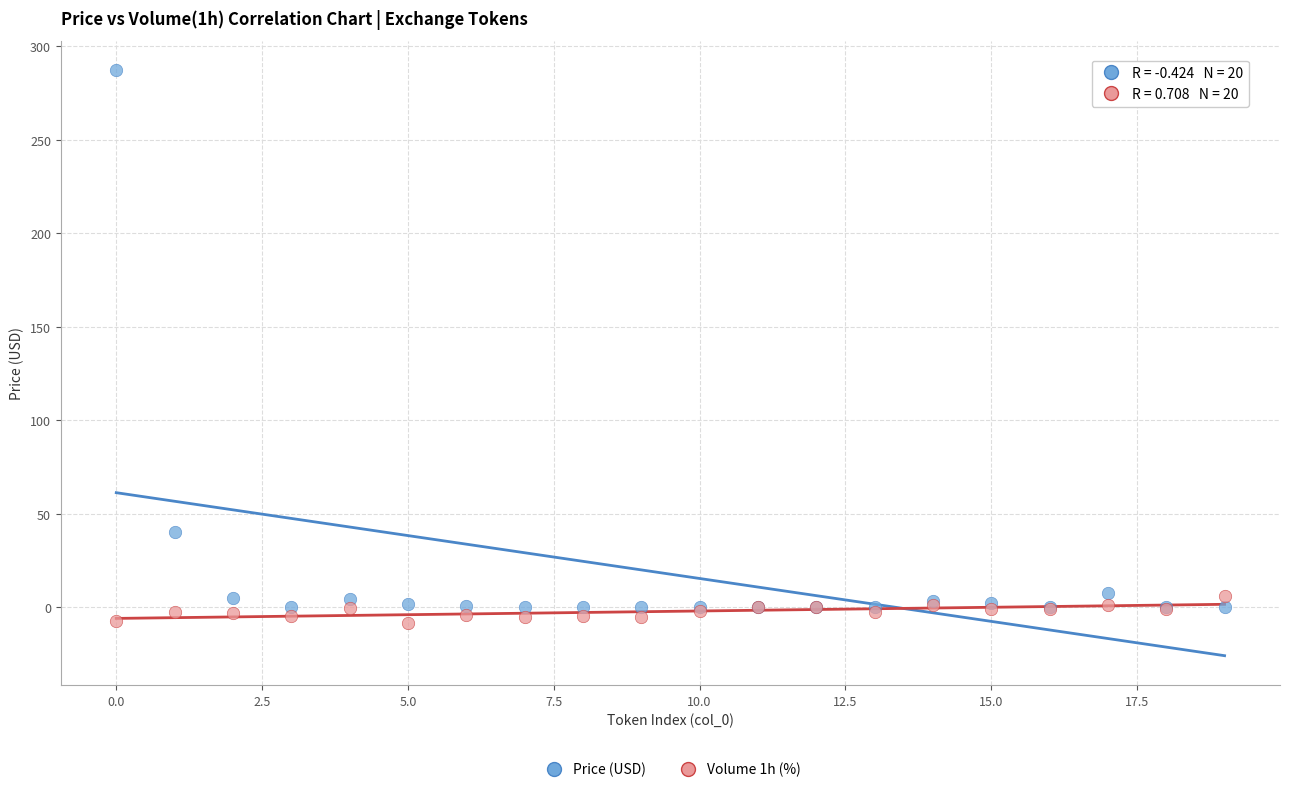

Across all series, what Y value is closest to 139?

40.1